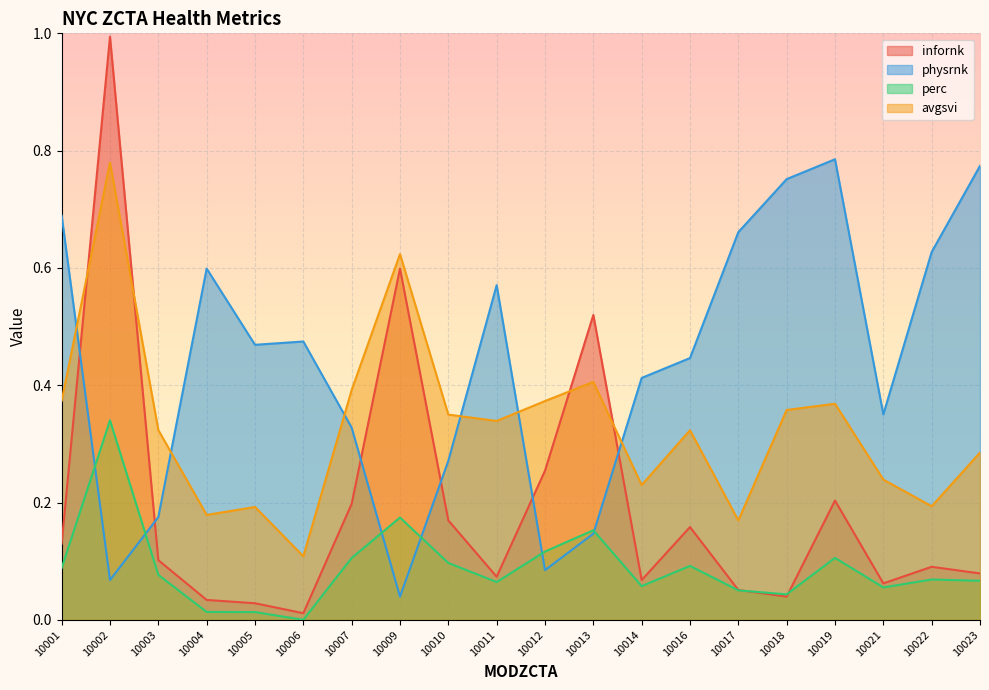

Which has a higher value, 10003 or 10007?

10007